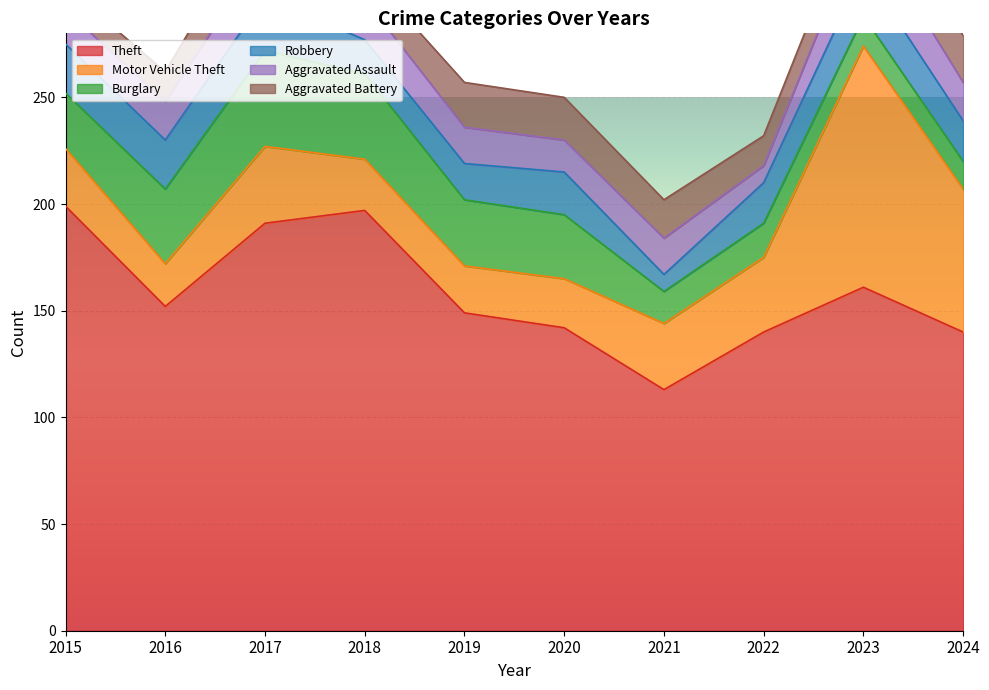

The Theft series shows 161 at 2023. True or false?

True